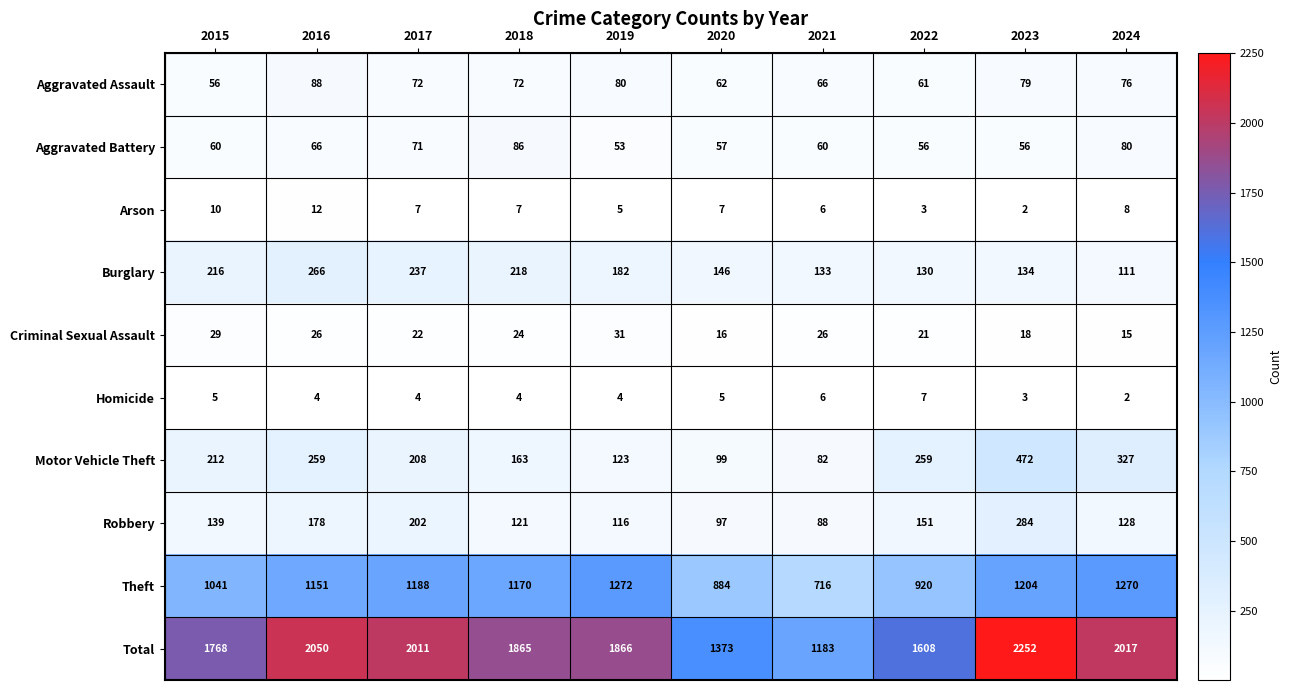

True or false: Homicide has a value of 8 at 2015.

False